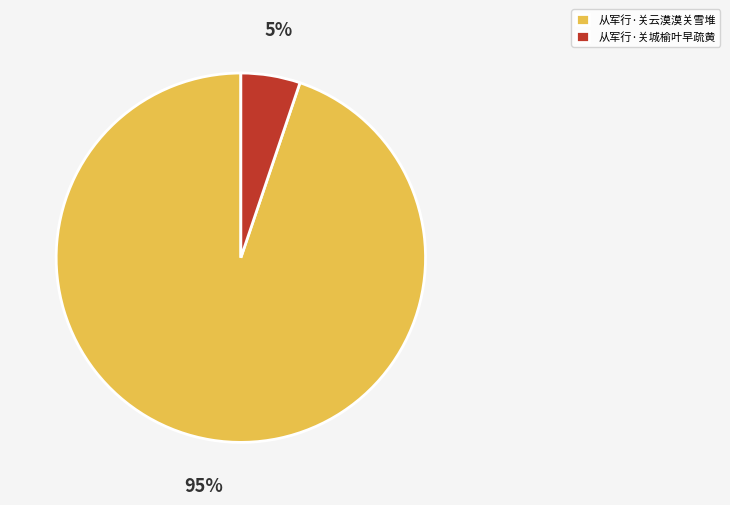

To the nearest percent, what percentage of the pie is 从军行·关云漠漠关雪堆?

95%